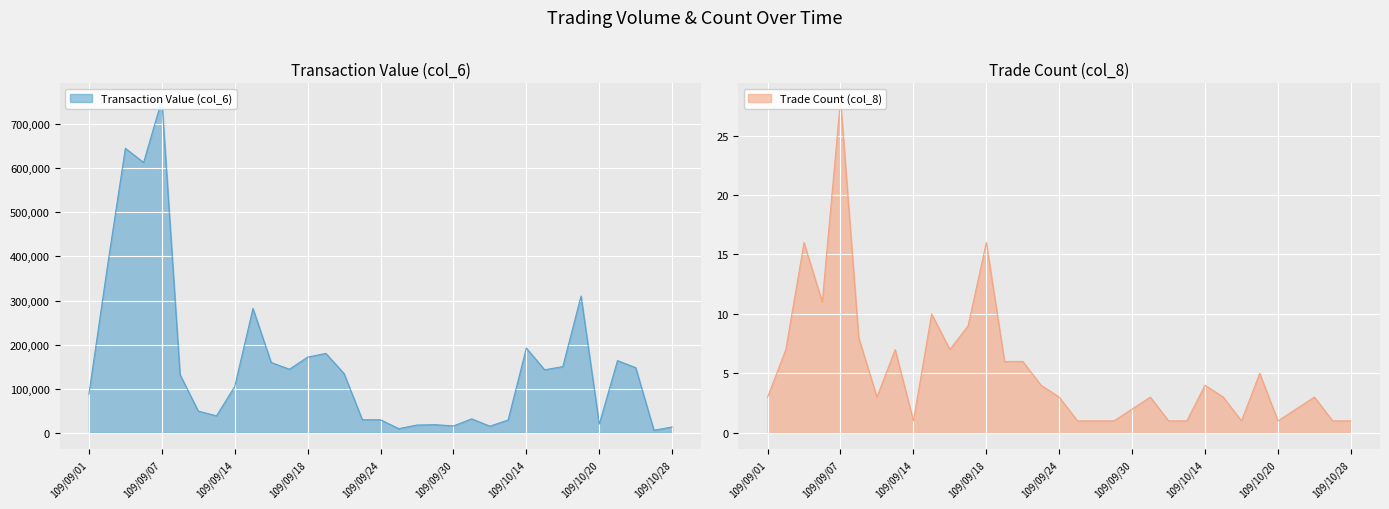

Which series has the largest range (max minus min)?

col_6 (Transaction Value)